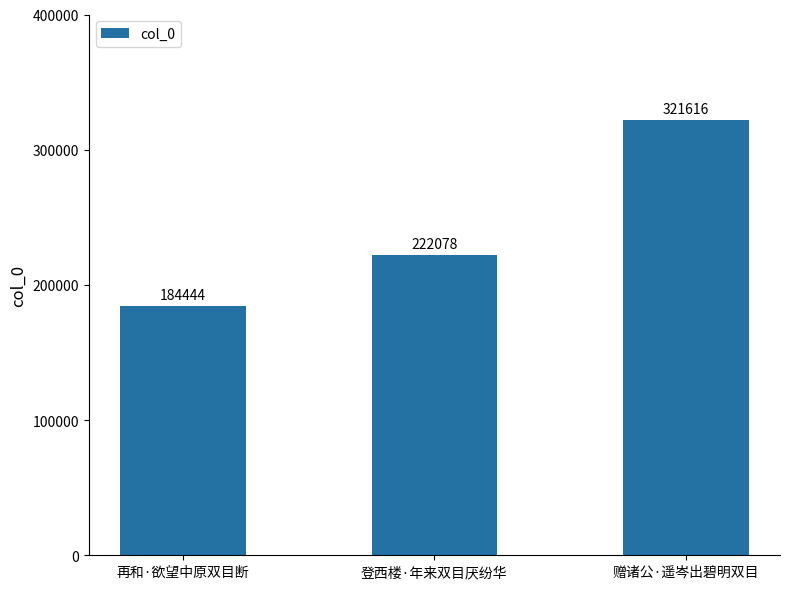

List the labels in order of value, largest first.

赠诸公·遥岑出碧明双目, 登西楼·年来双目厌纷华, 再和·欲望中原双目断